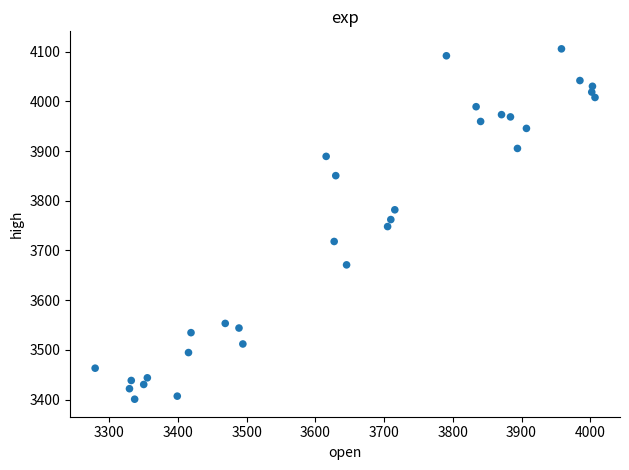

What is the range of X values (max minus min)?

727.3